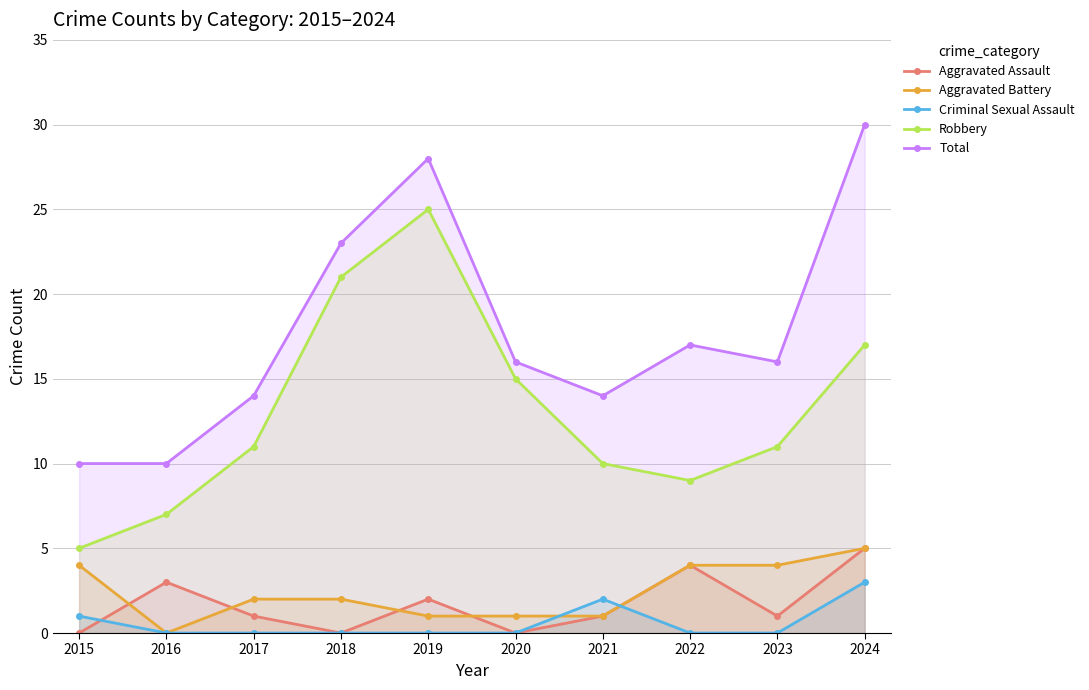

What is the difference between the Aggravated Battery values at 2016 and 2023?

4